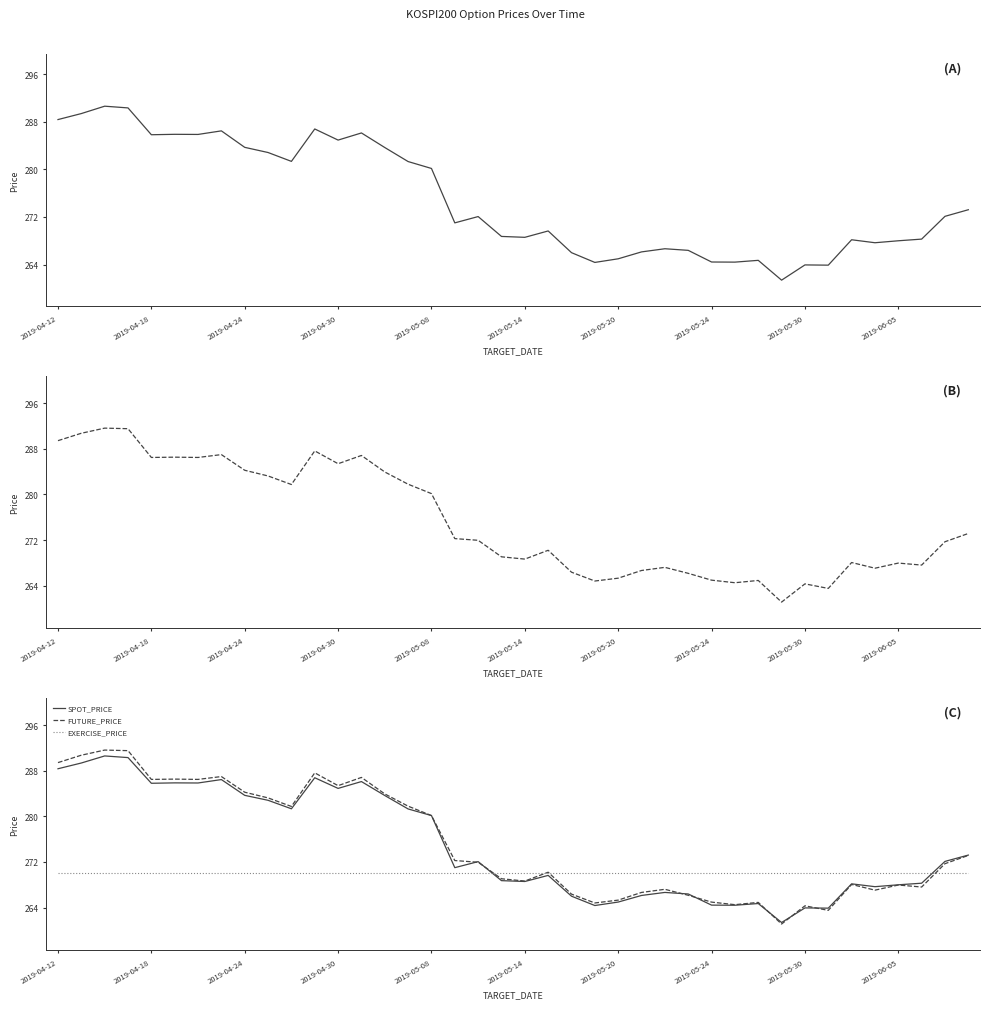

How many lines are shown in the chart?

3